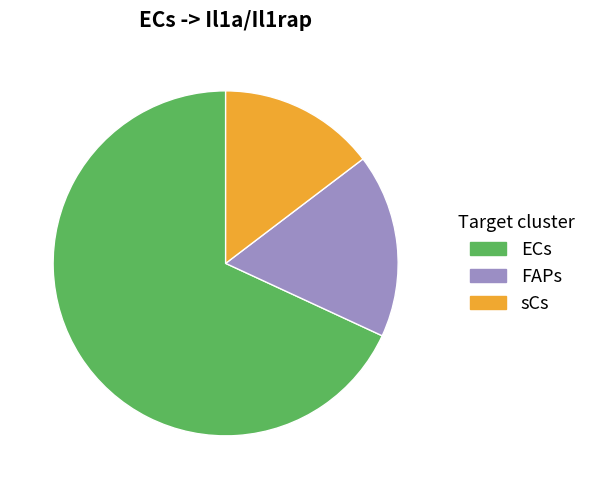

What is the ratio of the value at FAPs to the value at sCs?

1.2